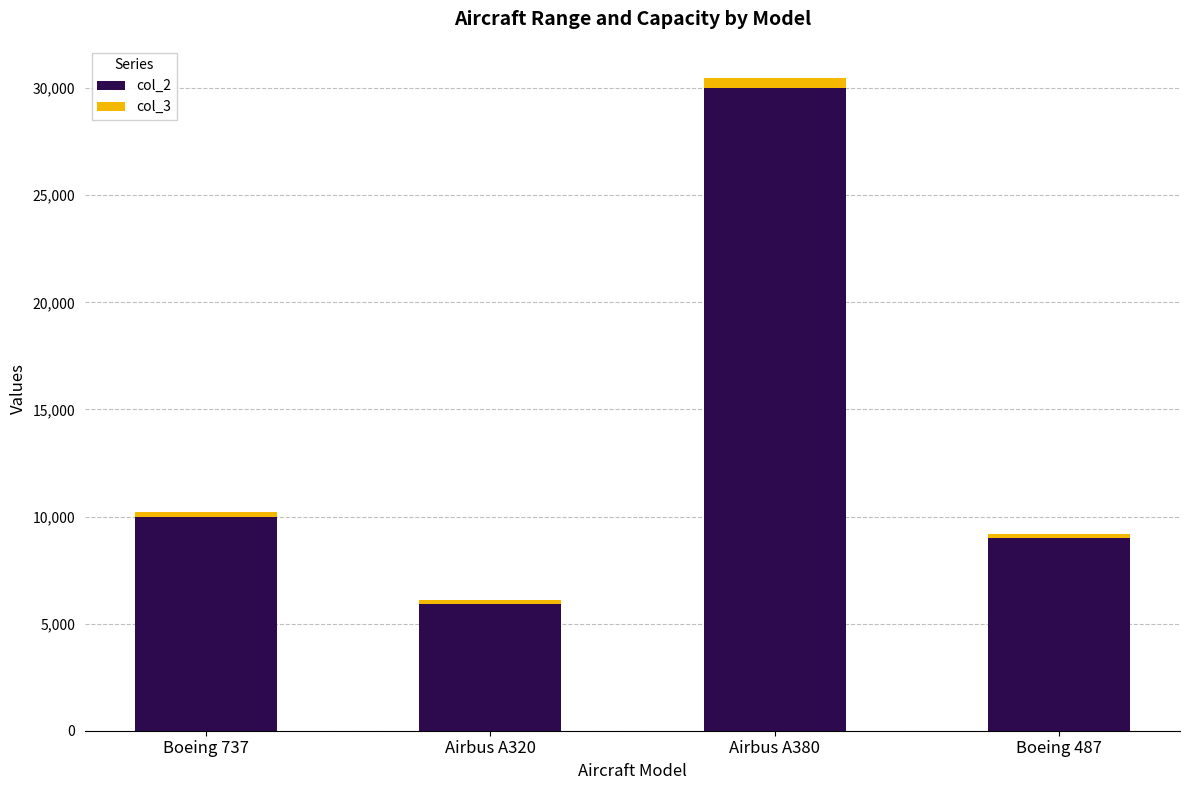

Does the chart contain stacked bars?

Yes